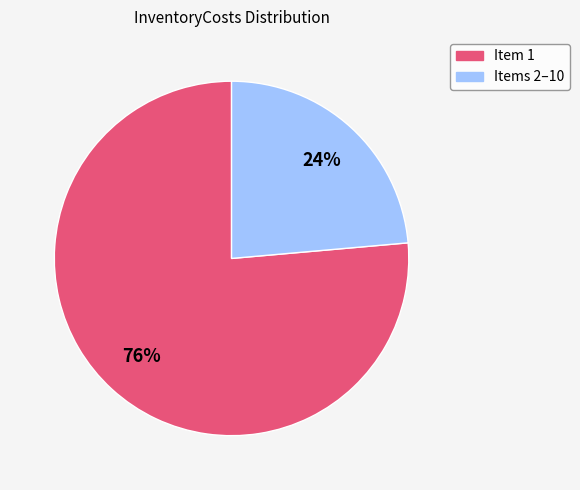

Is there any slice that represents more than half of the pie?

Yes